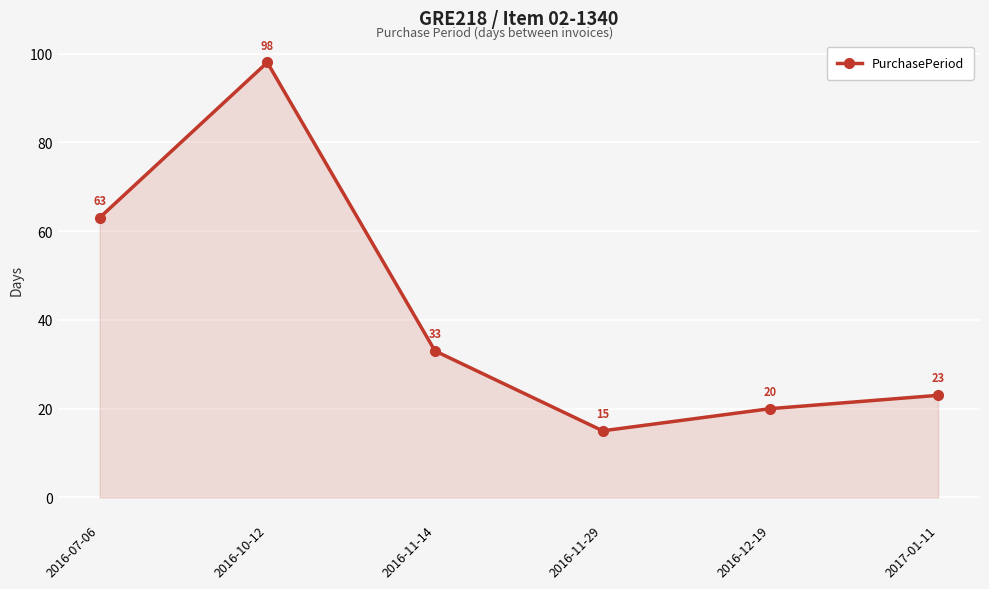

List the labels in order of value, largest first.

2016-10-12, 2016-07-06, 2016-11-14, 2017-01-11, 2016-12-19, 2016-11-29